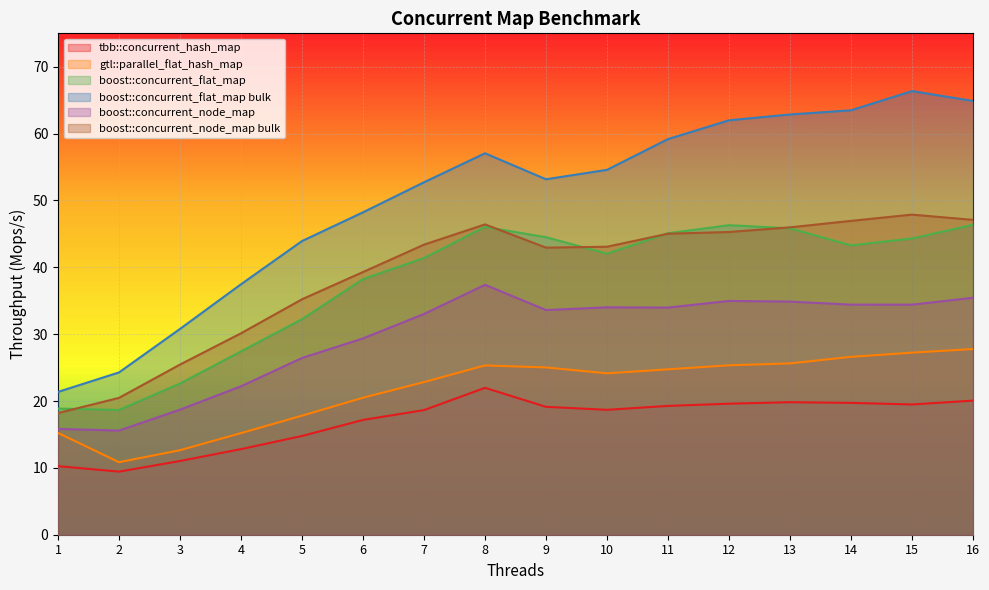

What is the difference between the boost::concurrent_node_map bulk values at 3 and 14?

21.5